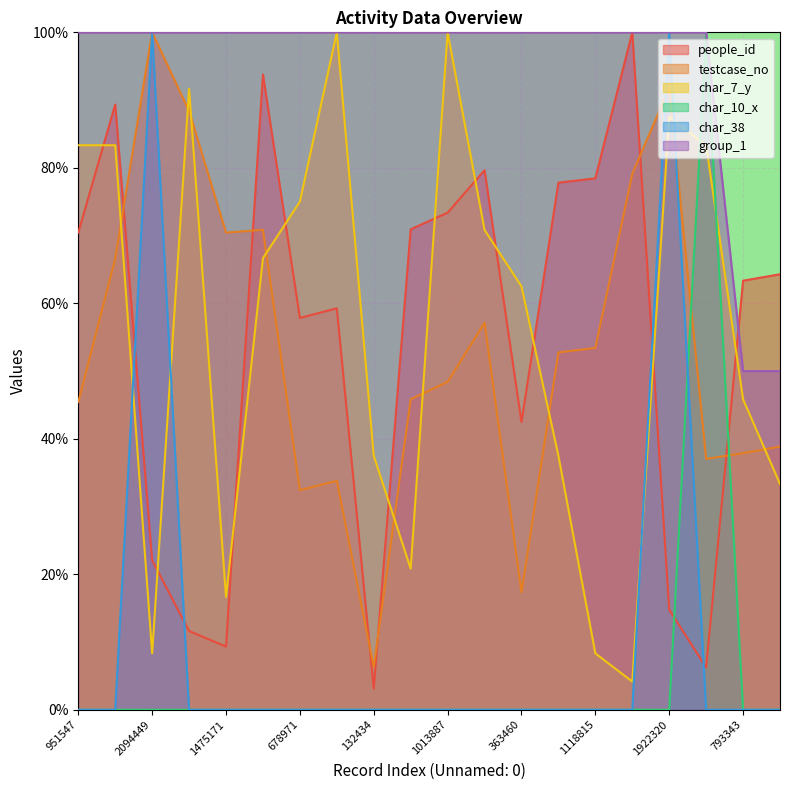

What is the difference between the testcase_no values at 132434 and 1395090?

60.3